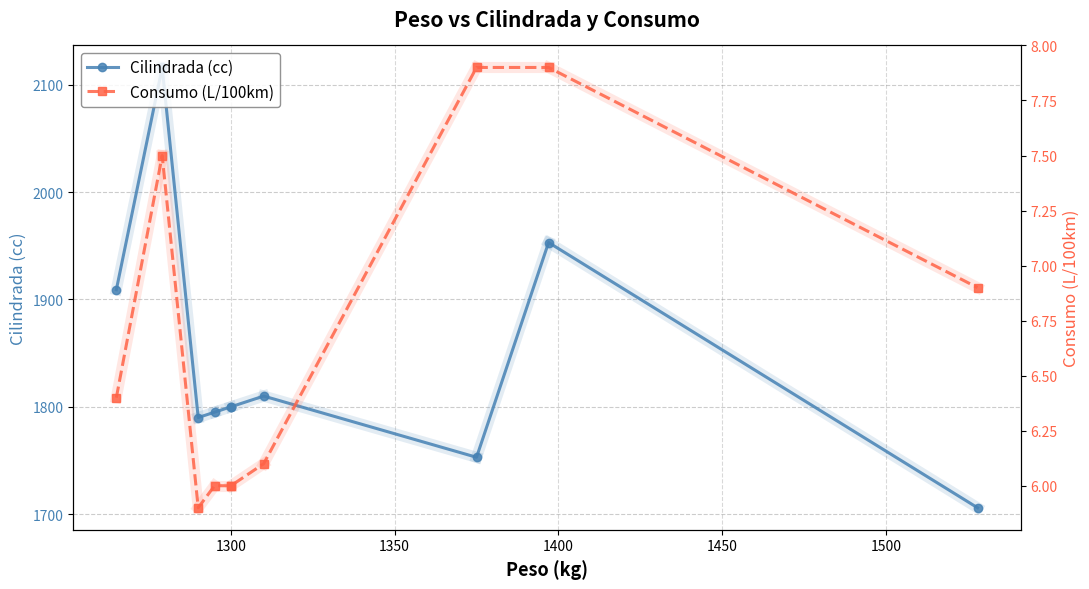

What is the average value of the Cilindrada (cc) series?

1843.2